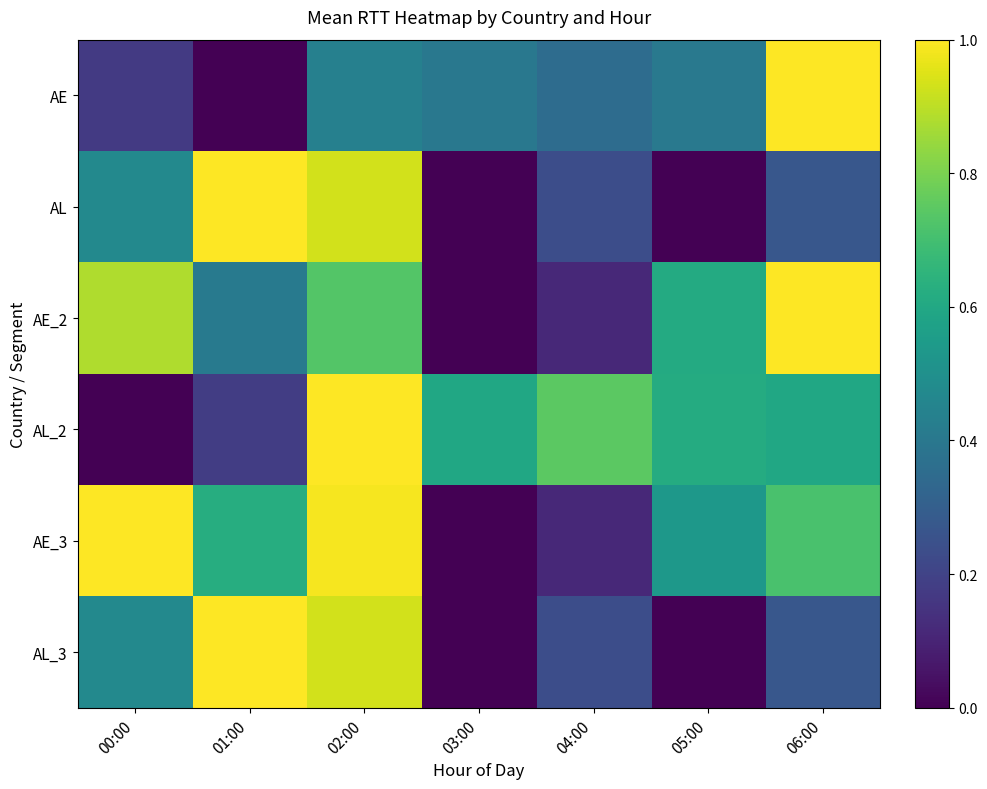

Which has a higher value, 04:00 or 02:00?

02:00